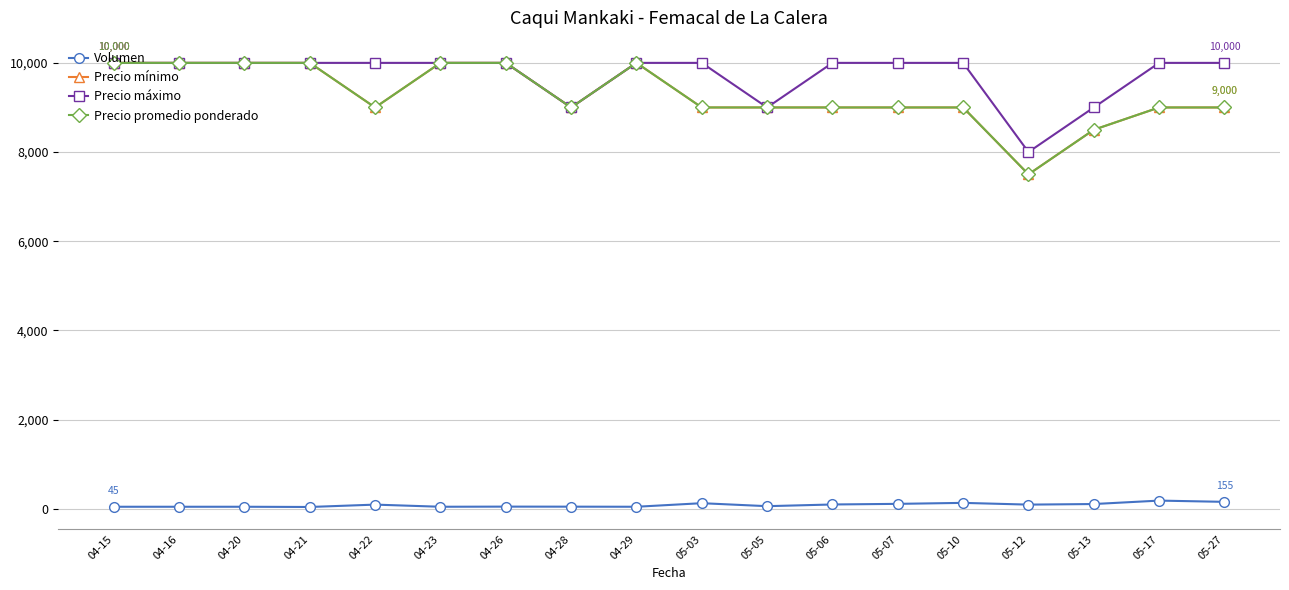

Reading right to left, what are all the values shown in this chart?

Volumen: 05-27=155	05-17=183	05-13=106	05-12=93	05-10=132	05-07=110	05-06=96	05-05=58	05-03=125	04-29=45	04-28=47	04-26=48	04-23=45	04-22=93	04-21=40	04-20=45	04-16=45	04-15=45
Precio mínimo: 05-27=9000	05-17=9000	05-13=8500	05-12=7500	05-10=9000	05-07=9000	05-06=9000	05-05=9000	05-03=9000	04-29=10000	04-28=9000	04-26=10000	04-23=10000	04-22=9000	04-21=10000	04-20=10000	04-16=10000	04-15=10000
Precio máximo: 05-27=10000	05-17=10000	05-13=9000	05-12=8000	05-10=10000	05-07=10000	05-06=10000	05-05=9000	05-03=10000	04-29=10000	04-28=9000	04-26=10000	04-23=10000	04-22=10000	04-21=10000	04-20=10000	04-16=10000	04-15=10000
Precio promedio ponderado: 05-27=9000	05-17=9000	05-13=8500	05-12=7500	05-10=9000	05-07=9000	05-06=9000	05-05=9000	05-03=9000	04-29=10000	04-28=9000	04-26=10000	04-23=10000	04-22=9000	04-21=10000	04-20=10000	04-16=10000	04-15=10000